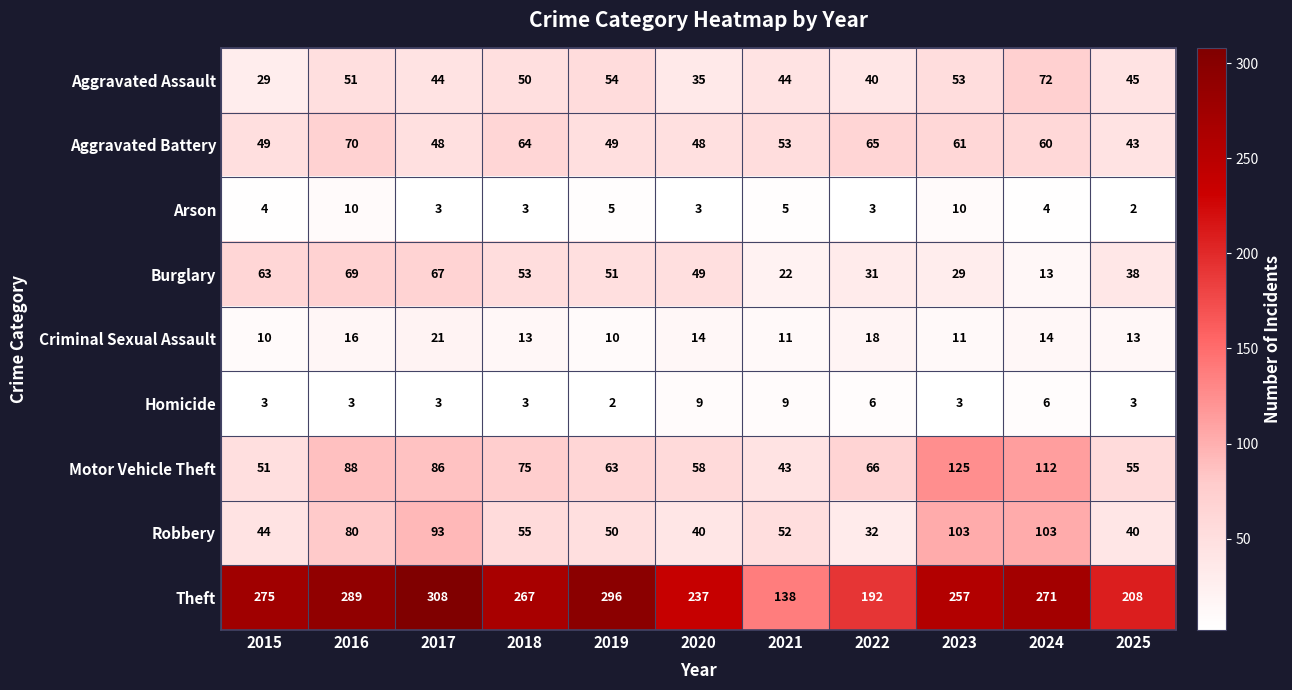

Rank the series at 2024 from lowest to highest value.

Arson, Homicide, Burglary, Criminal Sexual Assault, Aggravated Battery, Aggravated Assault, Robbery, Motor Vehicle Theft, Theft